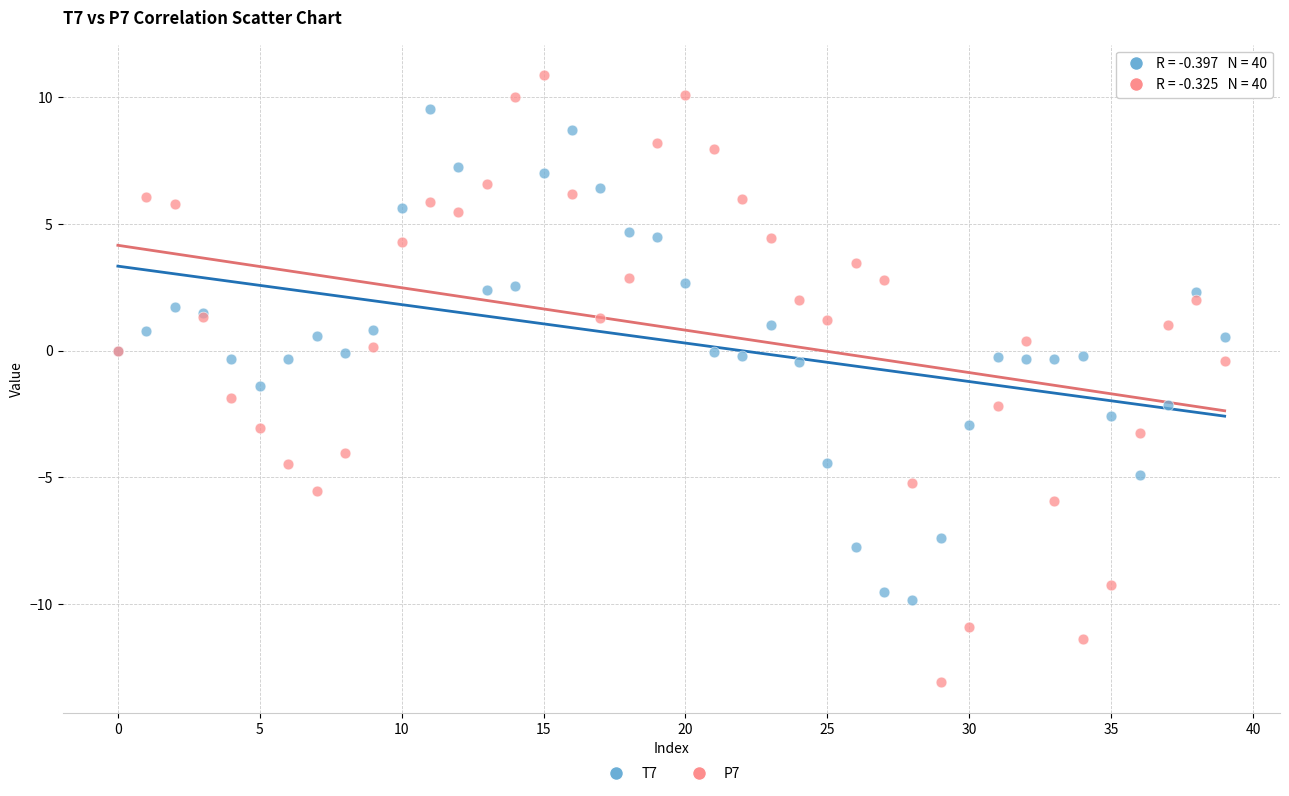

What are all the series names shown in the legend?

T7, P7